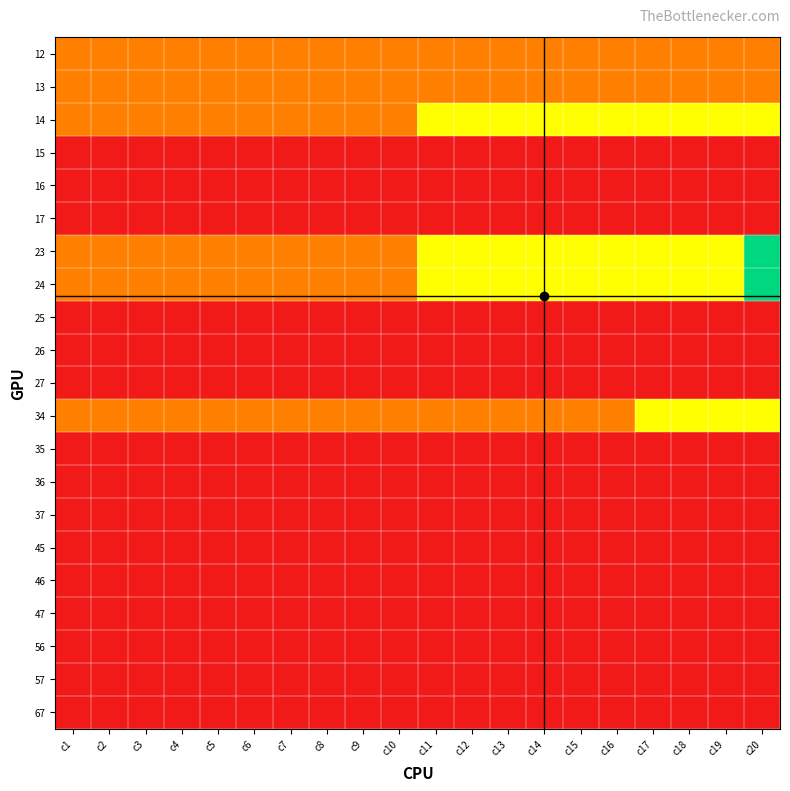

What is the greatest value displayed?

3